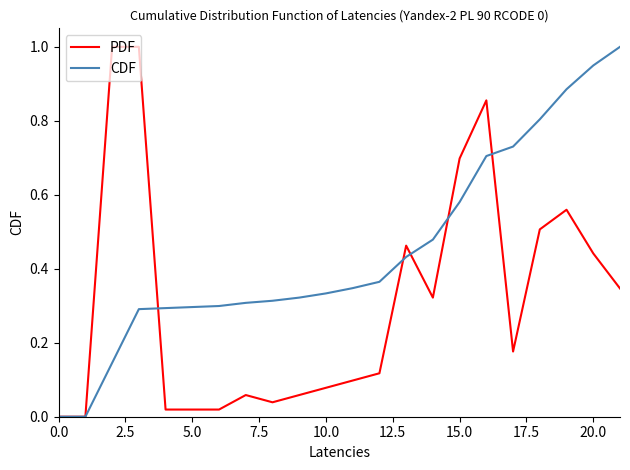

List the series in order of their overall mean, lowest first.

PDF, CDF